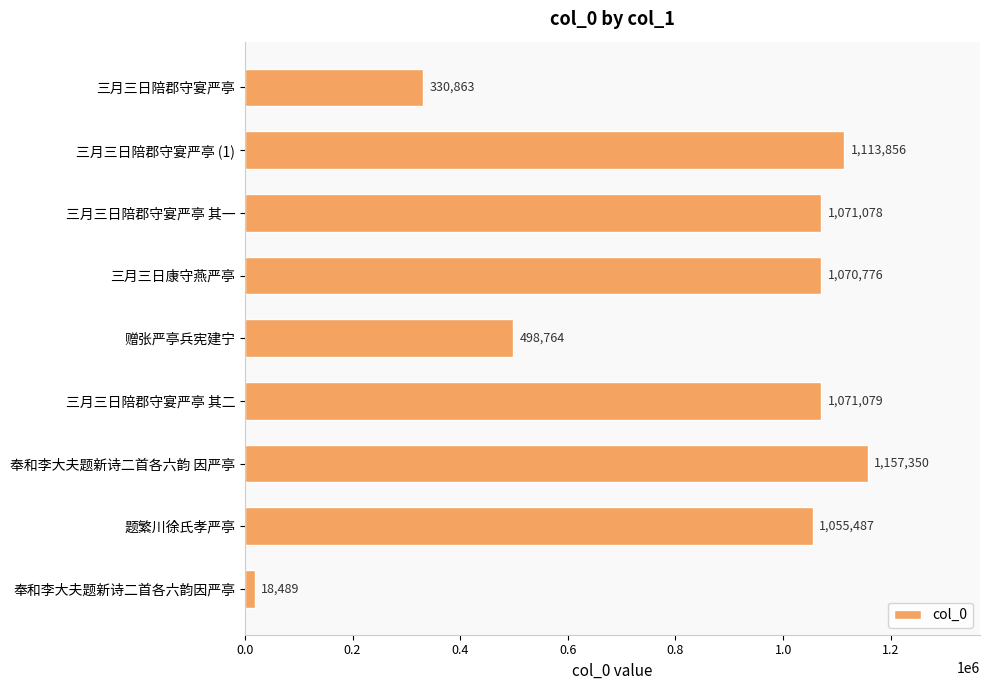

Rank the categories by value from lowest to highest.

奉和李大夫题新诗二首各六韵因严亭, 三月三日陪郡守宴严亭, 赠张严亭兵宪建宁, 题繁川徐氏孝严亭, 三月三日康守燕严亭, 三月三日陪郡守宴严亭 其一, 三月三日陪郡守宴严亭 其二, 三月三日陪郡守宴严亭 (1), 奉和李大夫题新诗二首各六韵 因严亭